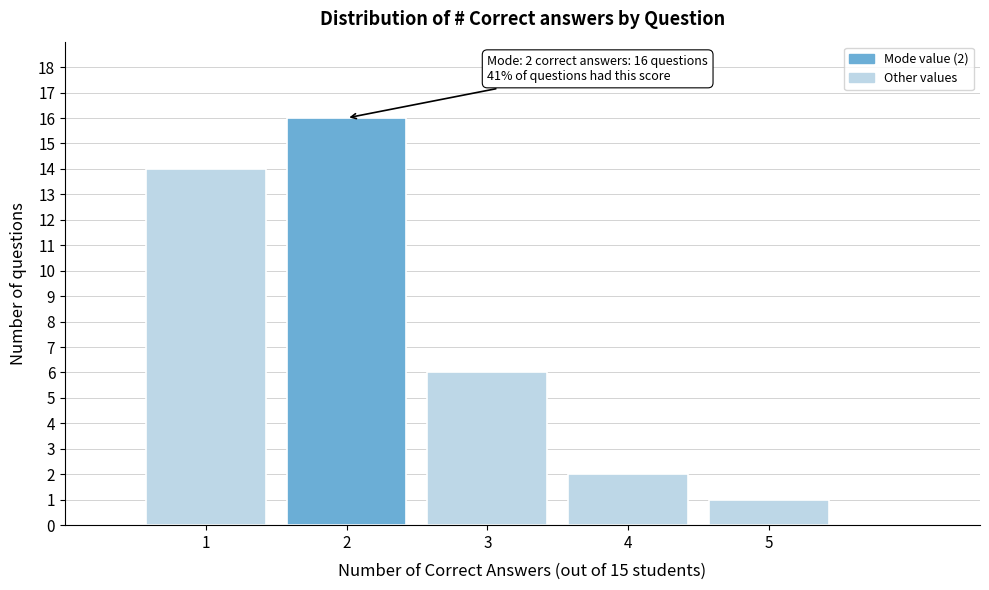

Reading right to left, transcribe all the data shown in this chart.

5=1	4=2	3=6	2=16	1=14